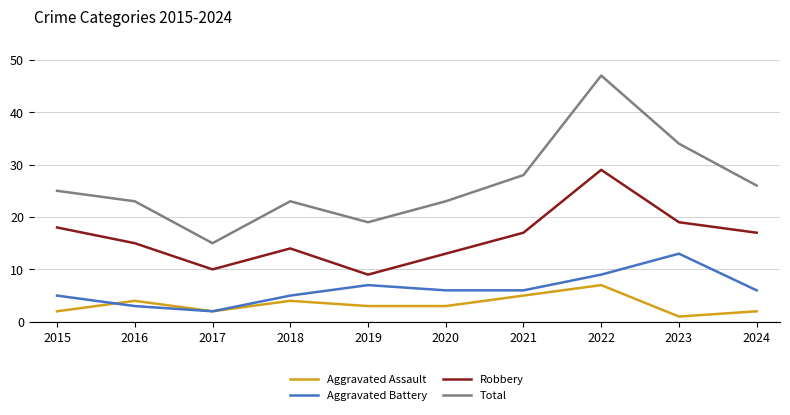

Which category has the lowest value across all series?

2023